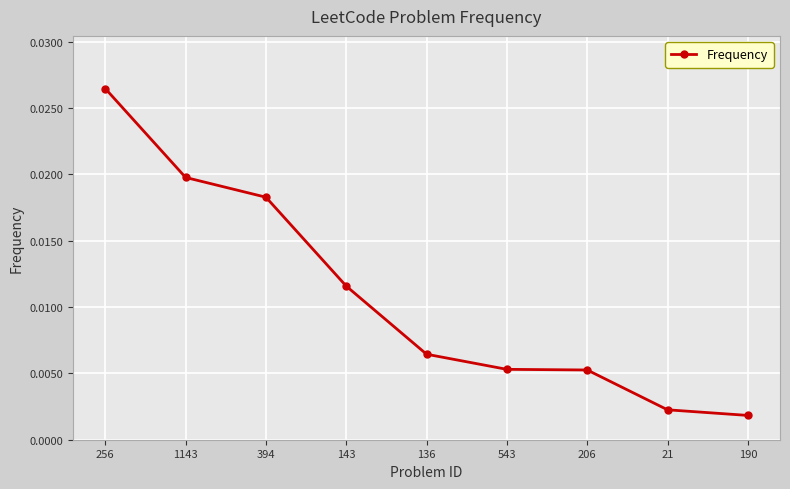

Does the chart display data point markers on the line(s)?

Yes